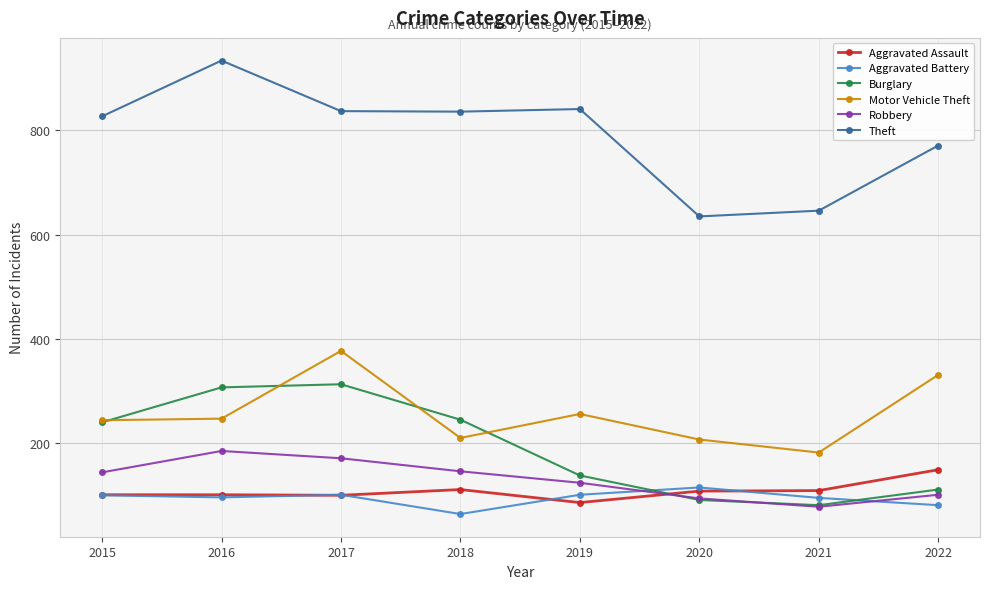

At which label does Aggravated Assault first exceed 108?

2018